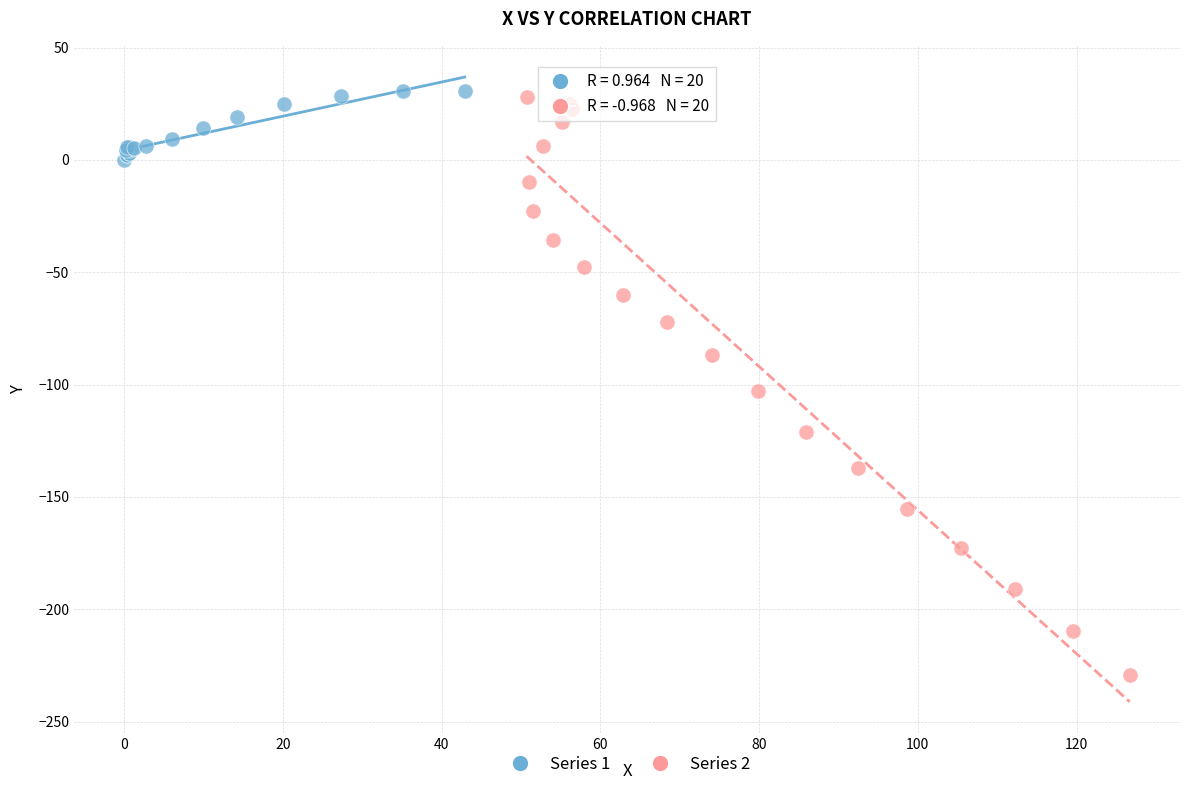

Which series has the largest Y range (max minus min)?

Series 2